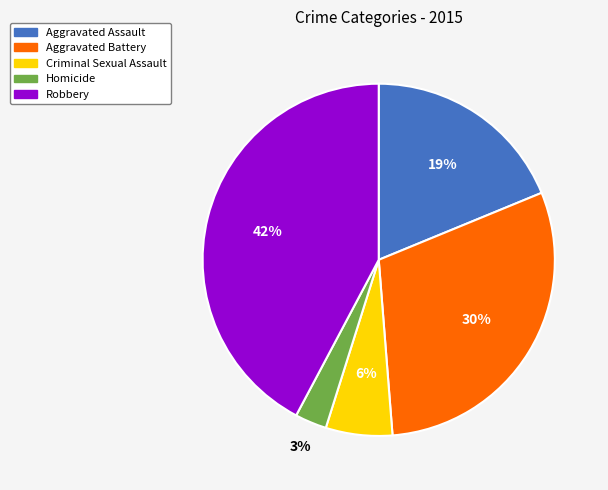

Is the sum of Aggravated Battery and Aggravated Assault greater than half?

No